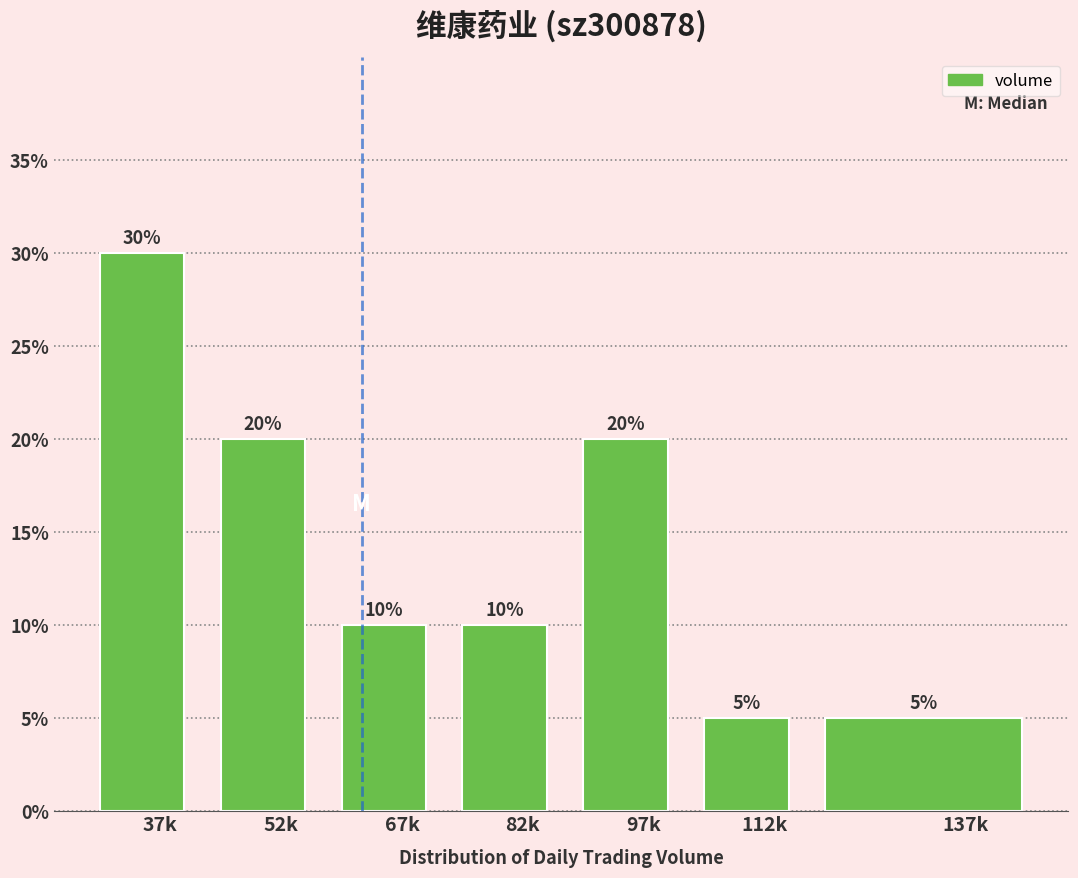

Reading left to right, extract all data points from this chart.

37k=30	52k=20	67k=10	82k=10	97k=20	112k=5	137k=5